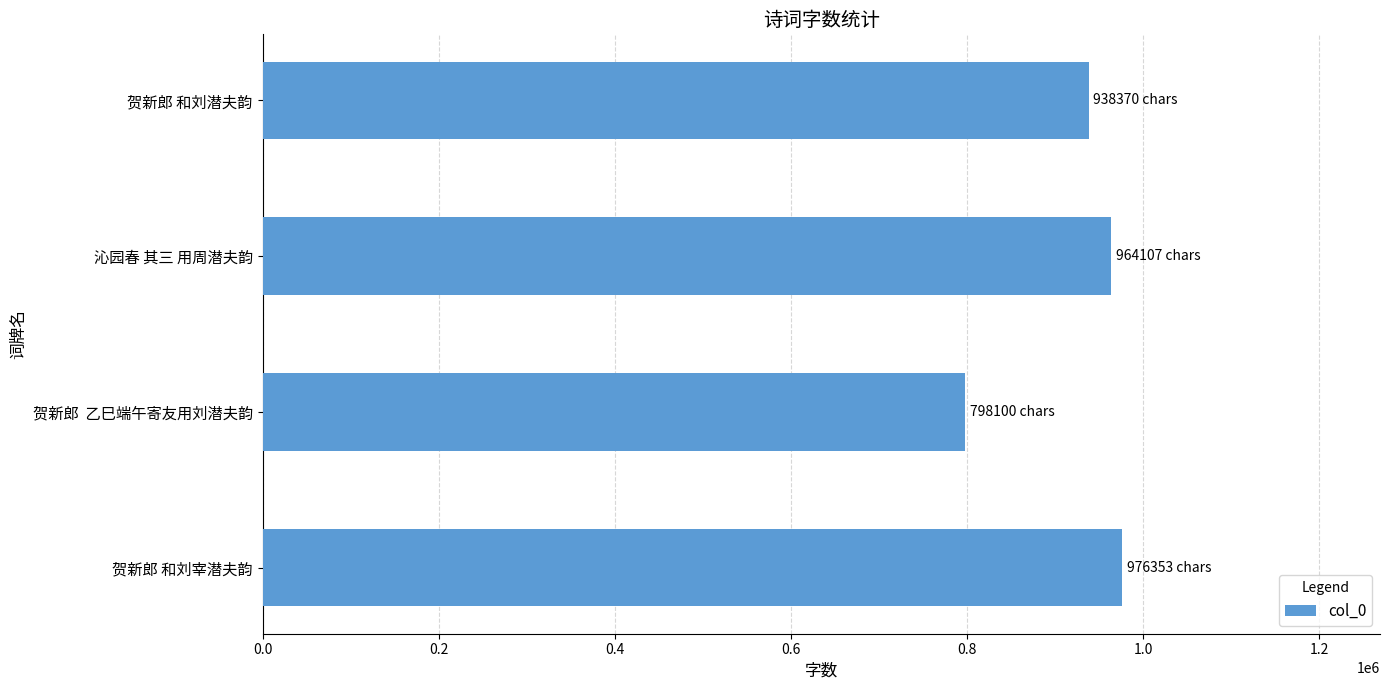

Rank the categories by value from lowest to highest.

贺新郎  乙巳端午寄友用刘潜夫韵, 贺新郎 和刘潜夫韵, 沁园春 其三 用周潜夫韵, 贺新郎 和刘宰潜夫韵